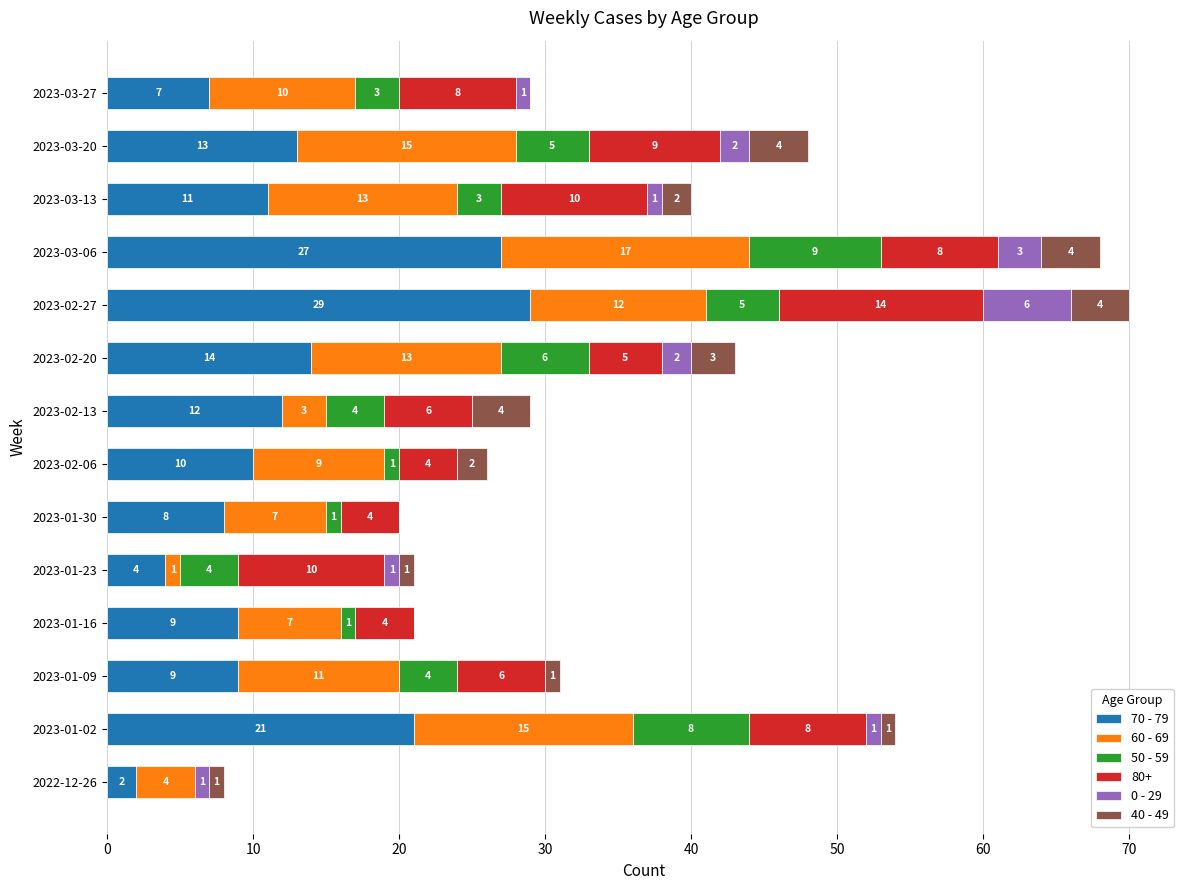

True or false: 70 - 79 has a value of 11 at 2023-03-13.

True